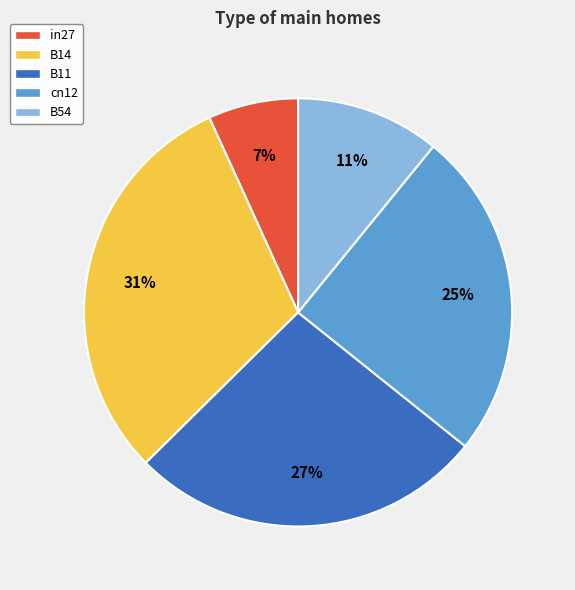

Which has a higher value, in27 or B54?

B54